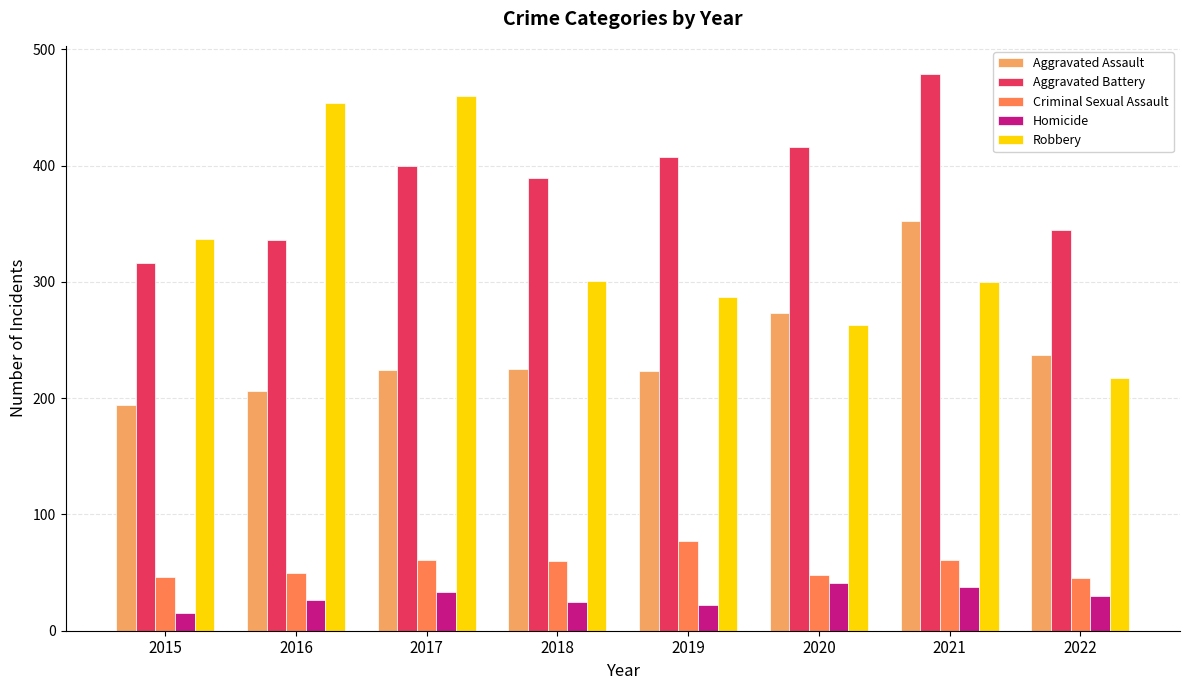

The Aggravated Battery series shows 400 at 2017. True or false?

True